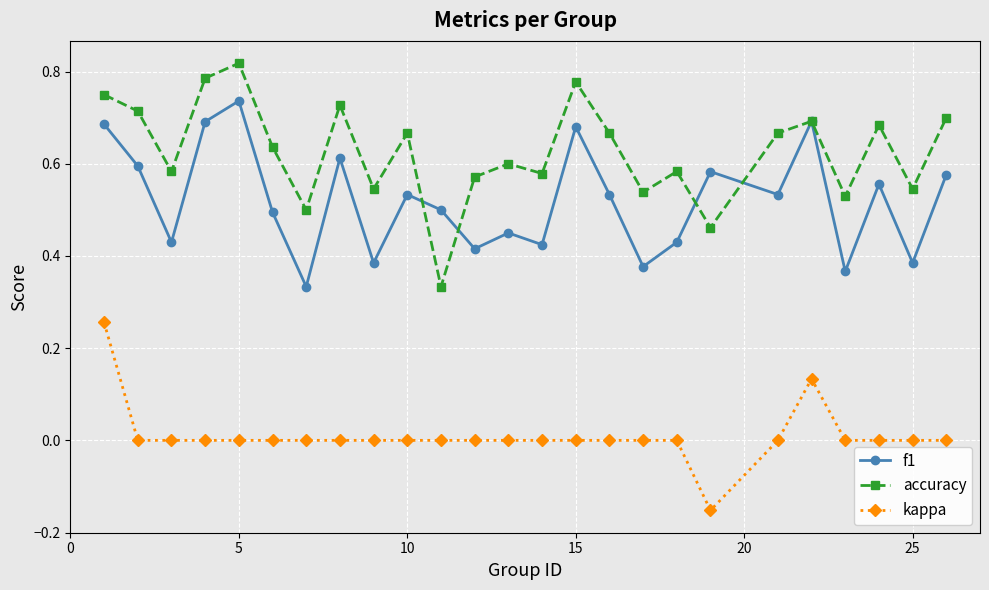

True or false: kappa and accuracy cross at least once.

False